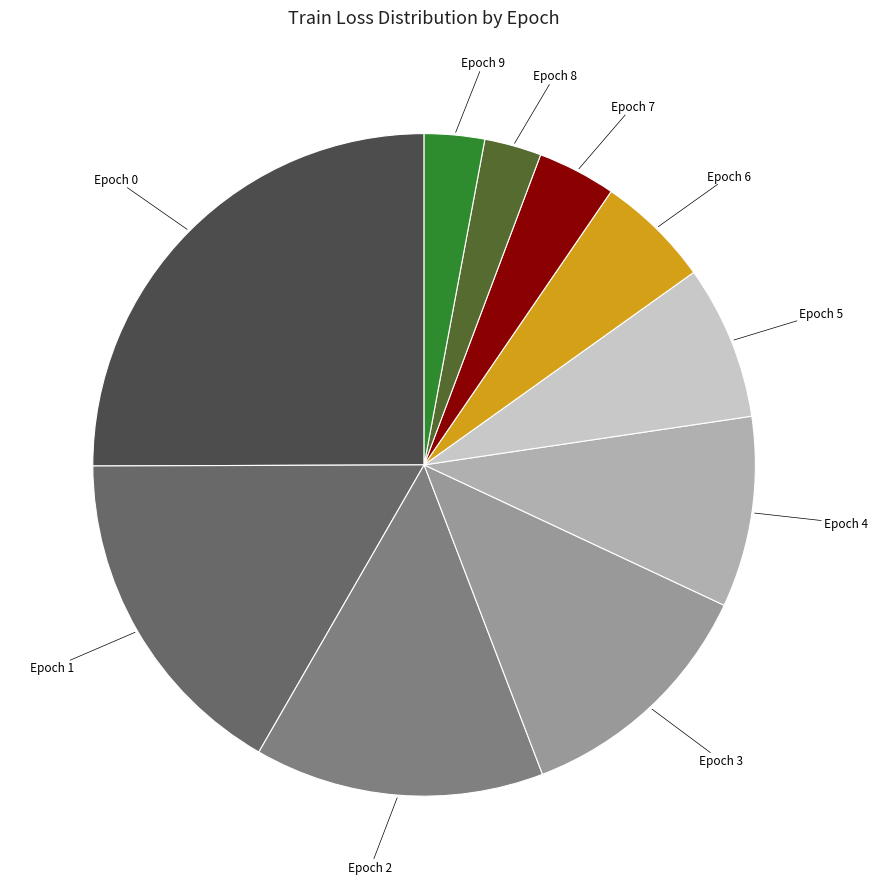

Does any single category account for the majority?

No